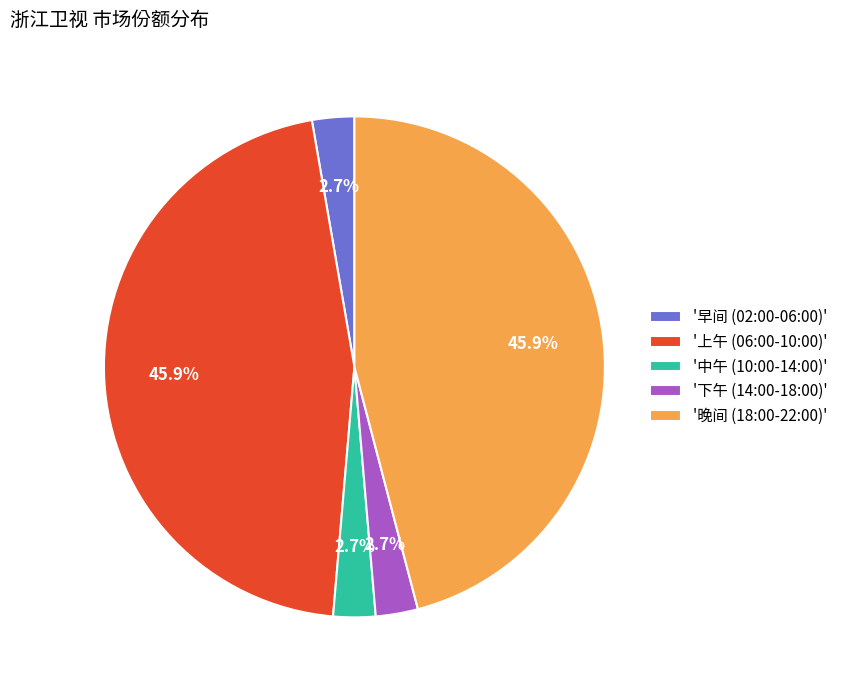

How much of the chart is everything except '早间 (02:00-06:00)'?

97.3%